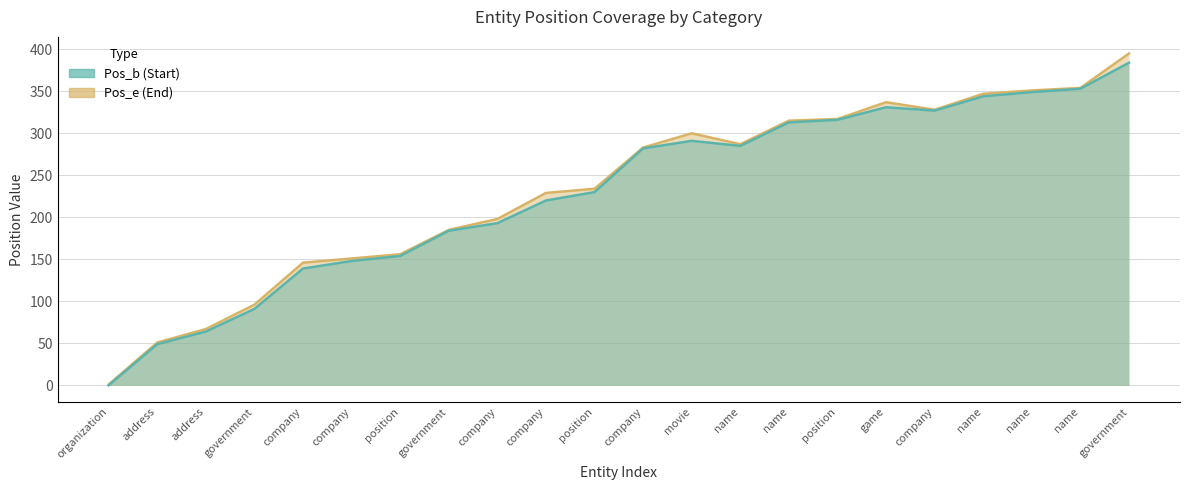

True or false: Pos_b has a value of 263 at company.

False